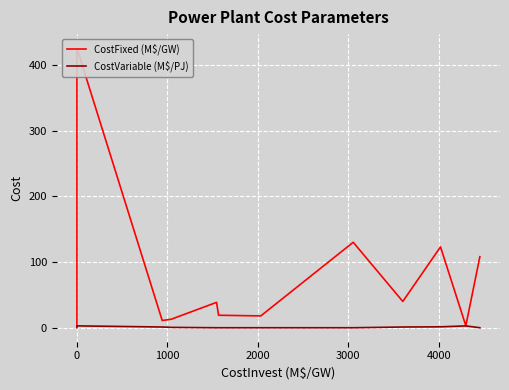

How many distinct data groups are displayed?

2